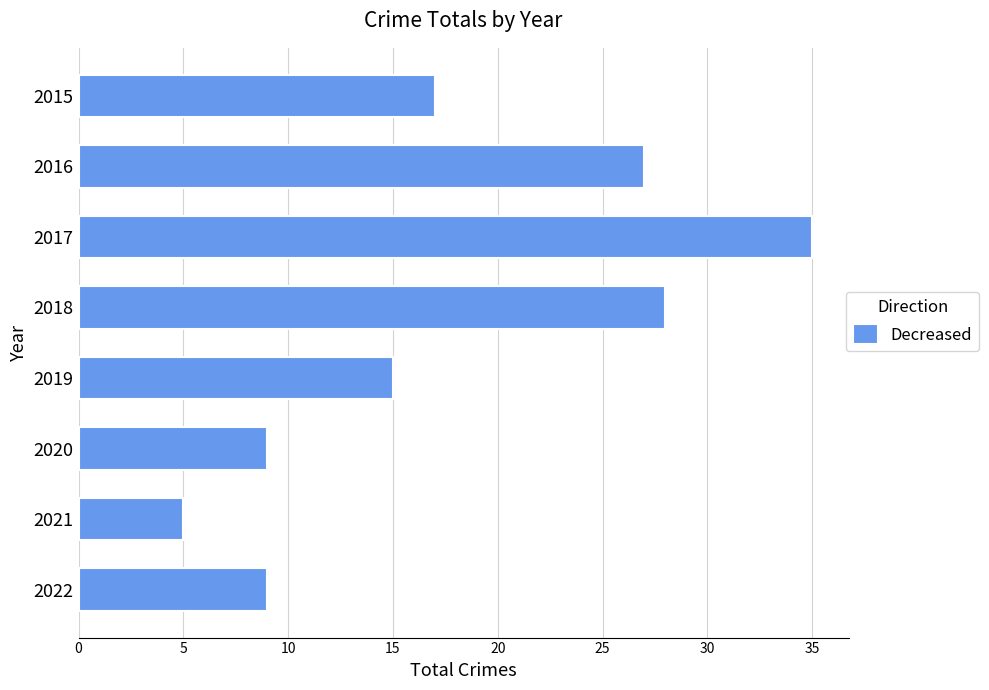

Where is the data nearest to the value 20?

2015